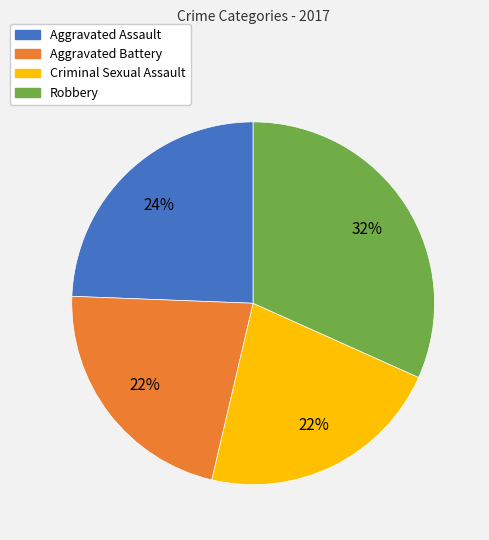

How many segments does this pie chart have?

4